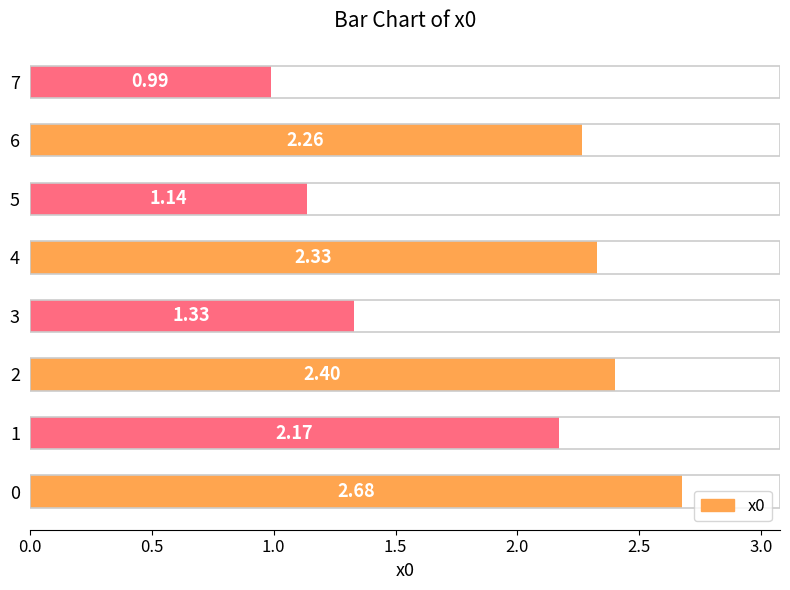

Approximately how many times larger is the value at 5 compared to 0?

0.4